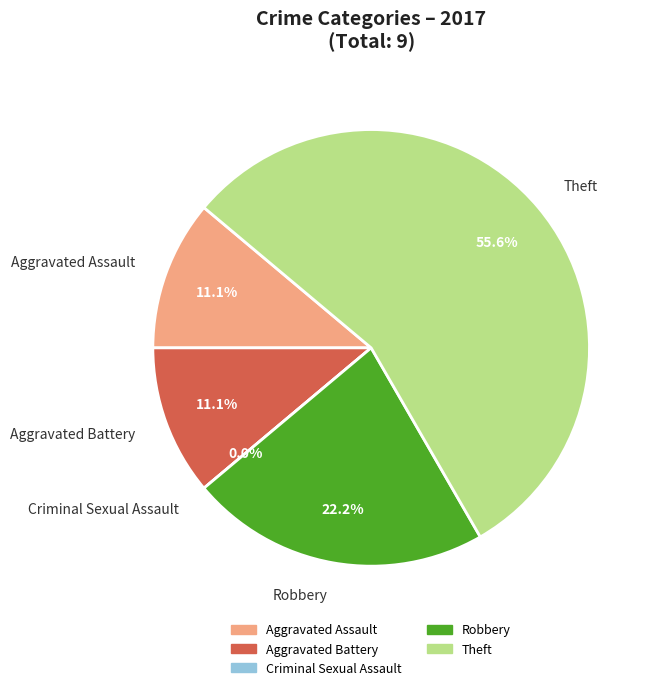

To the nearest percent, what is the average slice percentage?

20%